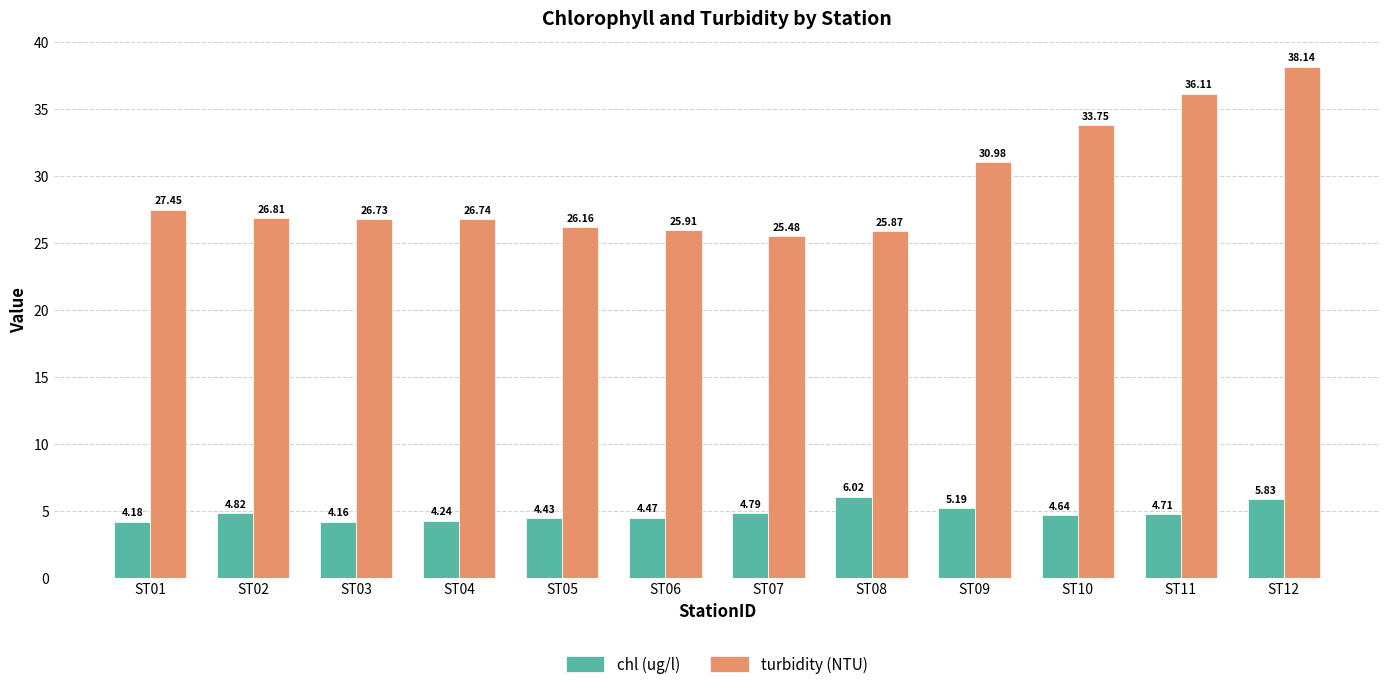

What is the minimum value for turbidity (NTU)?

25.5